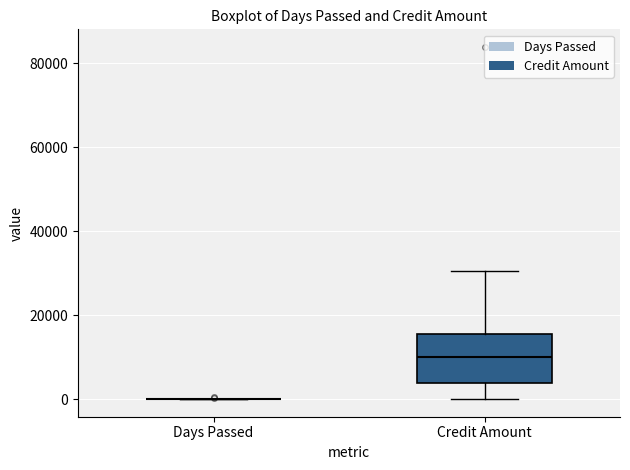

Reading left to right, read every box against the y-axis: the position of its median line, the range the box covers, and the ends of its whiskers. The values are not printed on the chart, so give them approximately, as read against the axis.

Days Passed: box collapsed to a line at 0, whiskers 0 to 0
Credit Amount: median 10000, box 4000 to 16000, whiskers 0 to 30000